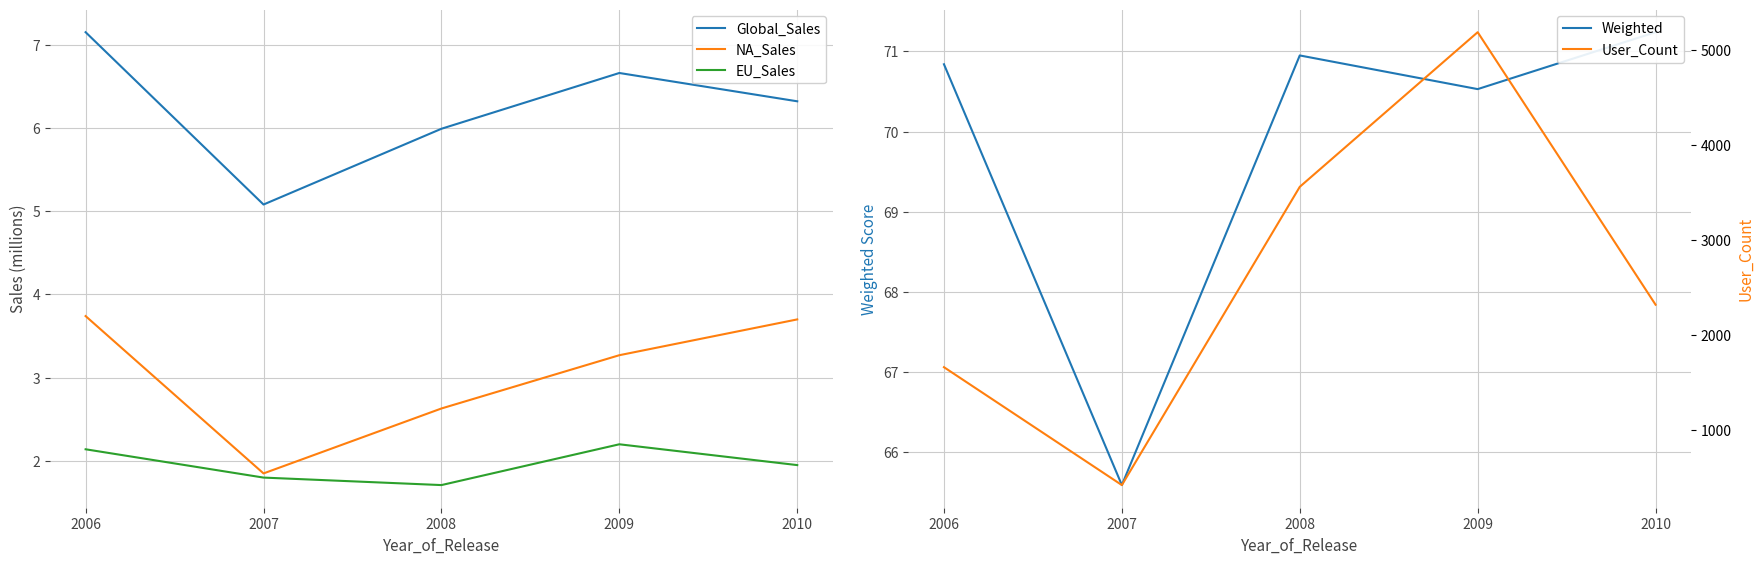

What is the average value of the User_Count series?

2627.0